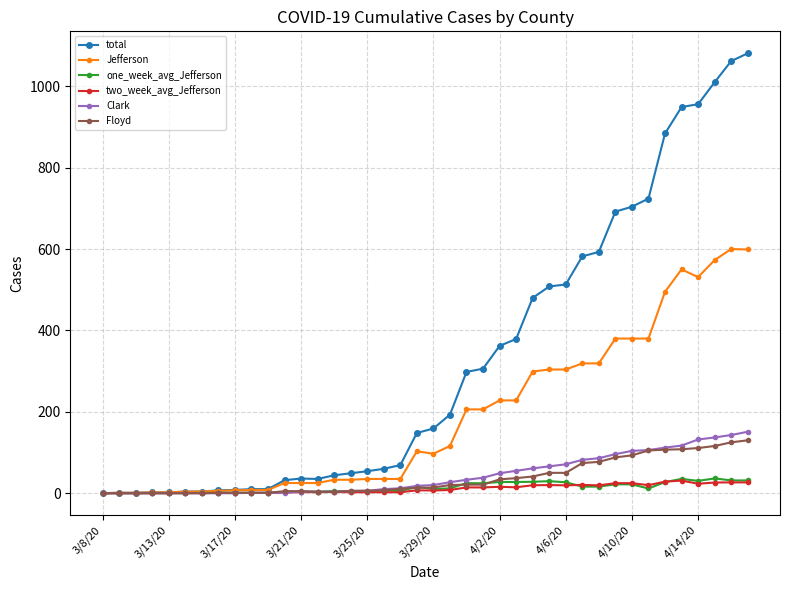

Does the chart have visible grid lines?

Yes